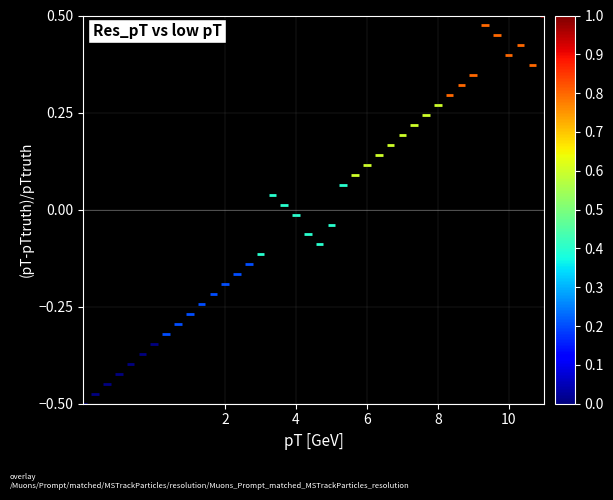

What is the range of Y values (max minus min)?

1.0